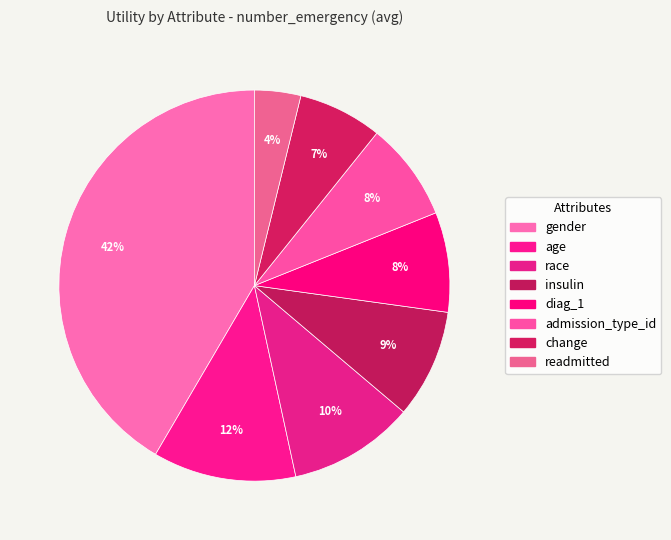

What percentage is the diag_1 slice, to the nearest percent?

8%